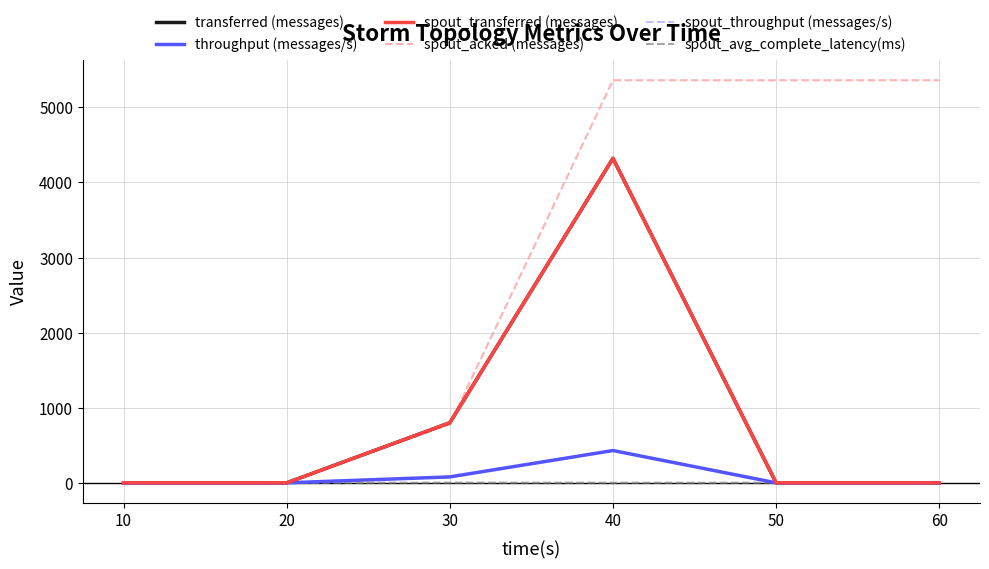

What is the average value of the transferred (messages) series?

853.3